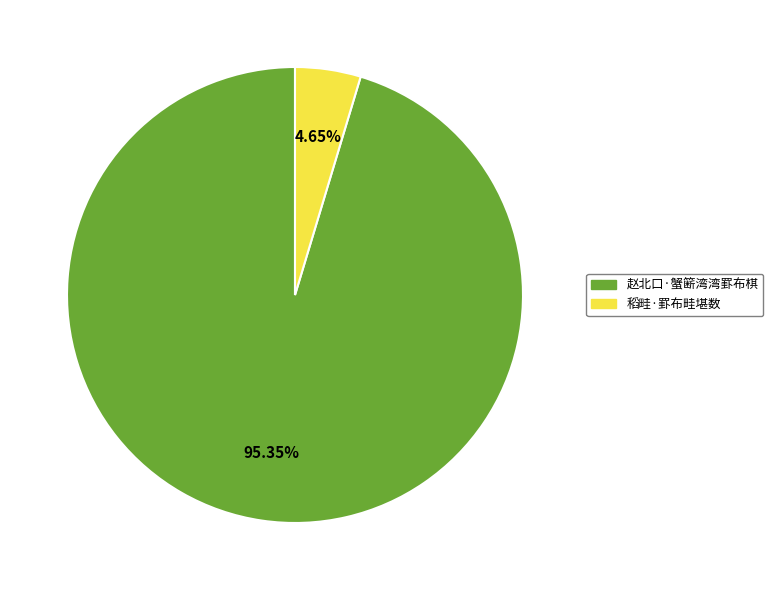

Combined, what portion of the pie is 稻畦·罫布畦堪数 and 赵北口·蟹簖湾湾罫布棋?

100.0%